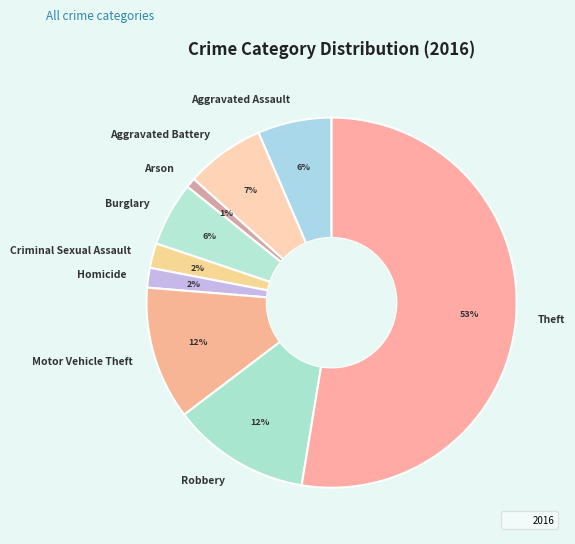

Is there any slice that represents more than half of the pie?

Yes